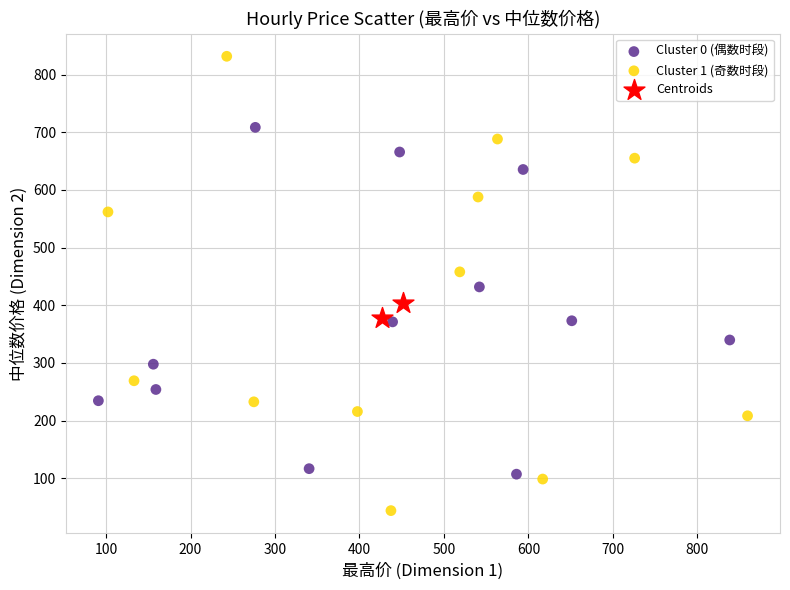

What are all the series names shown in the legend?

Cluster 0 (偶数时段), Cluster 1 (奇数时段), Centroids